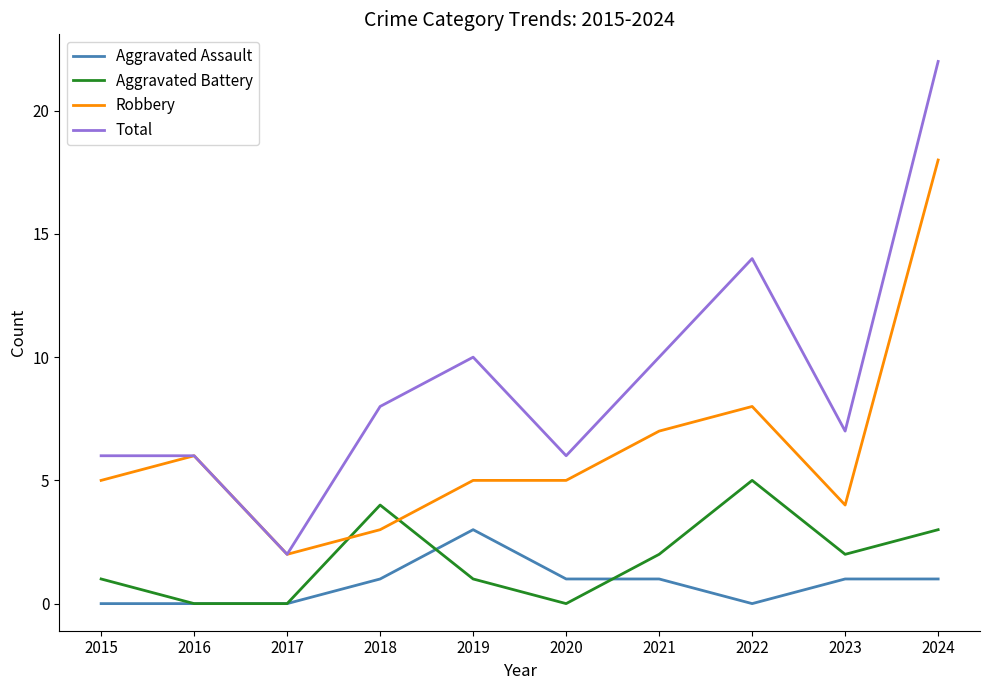

What is the maximum value for Total?

22